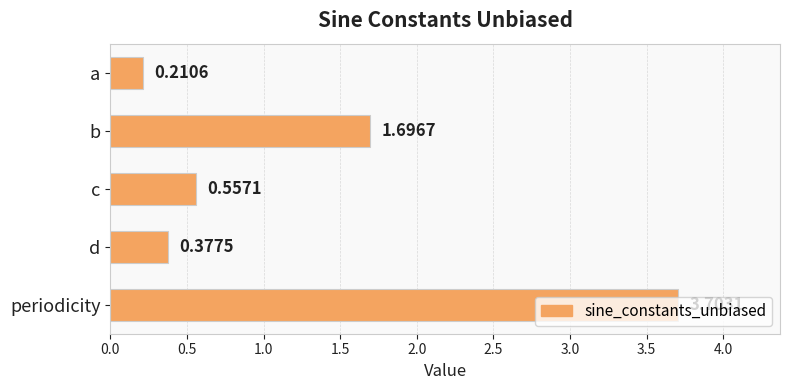

List the labels in order of value, smallest first.

a, d, c, b, periodicity